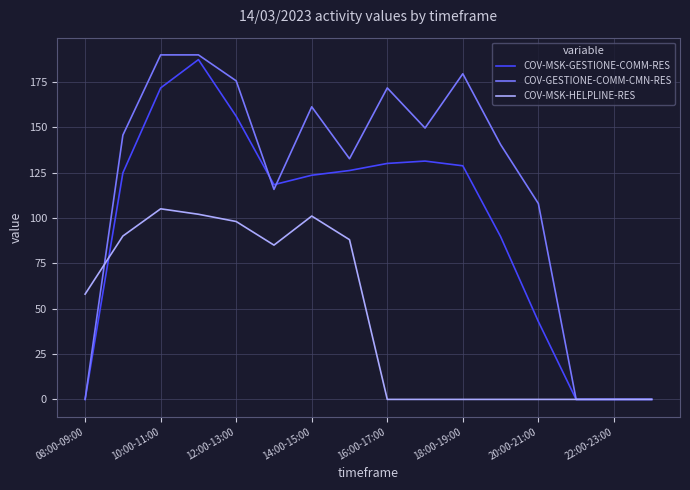

What is the highest value of the COV-MSK-GESTIONE-COMM-RES series?

187.2